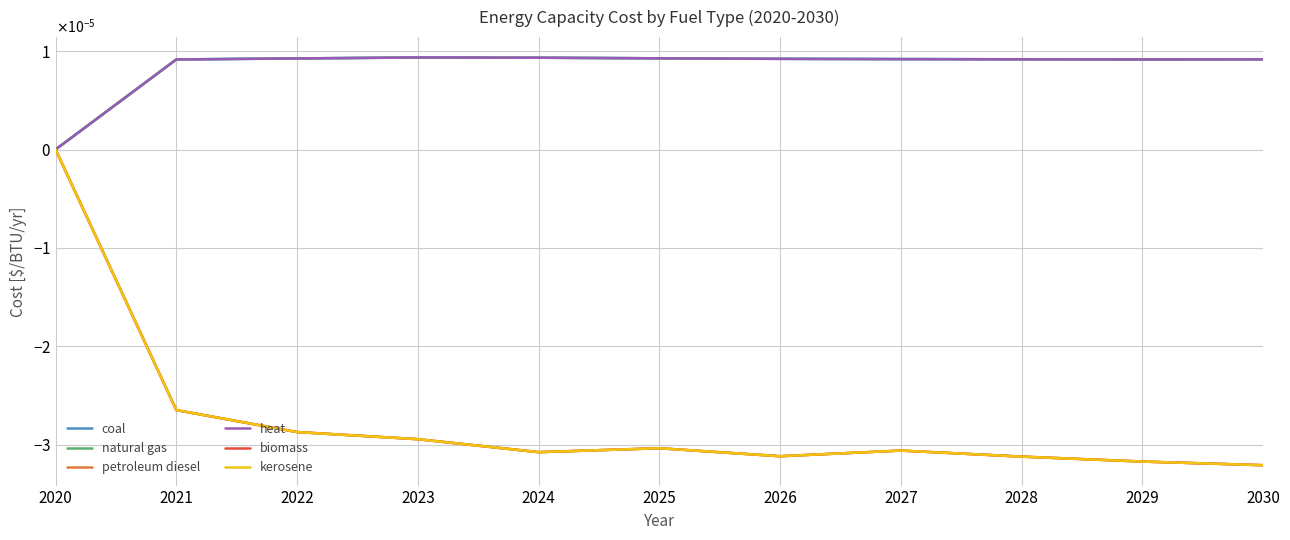

The natural gas series shows 0.0 at 2029. True or false?

True